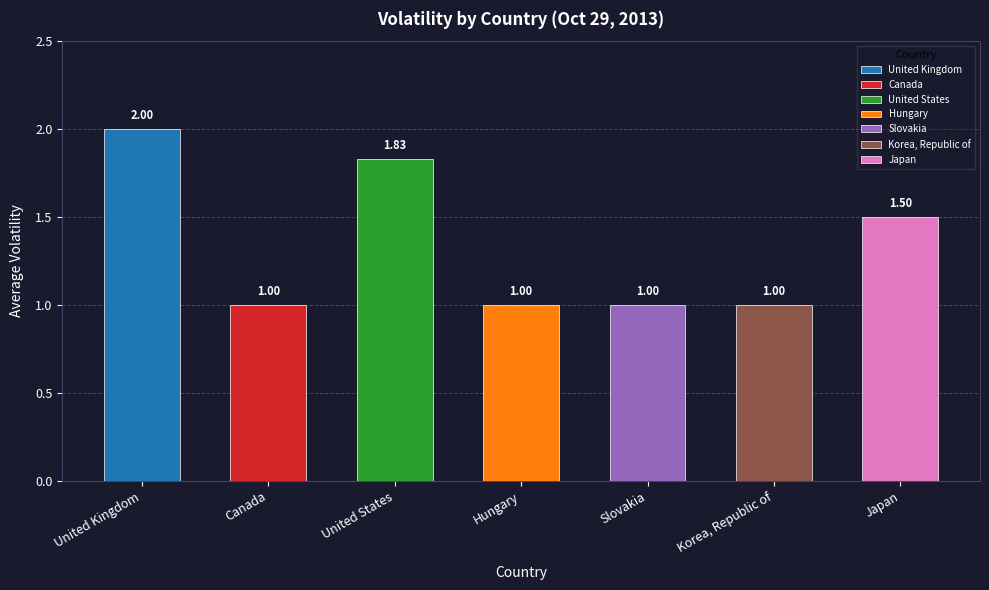

What is the label of the 1st bar from the right?

Japan